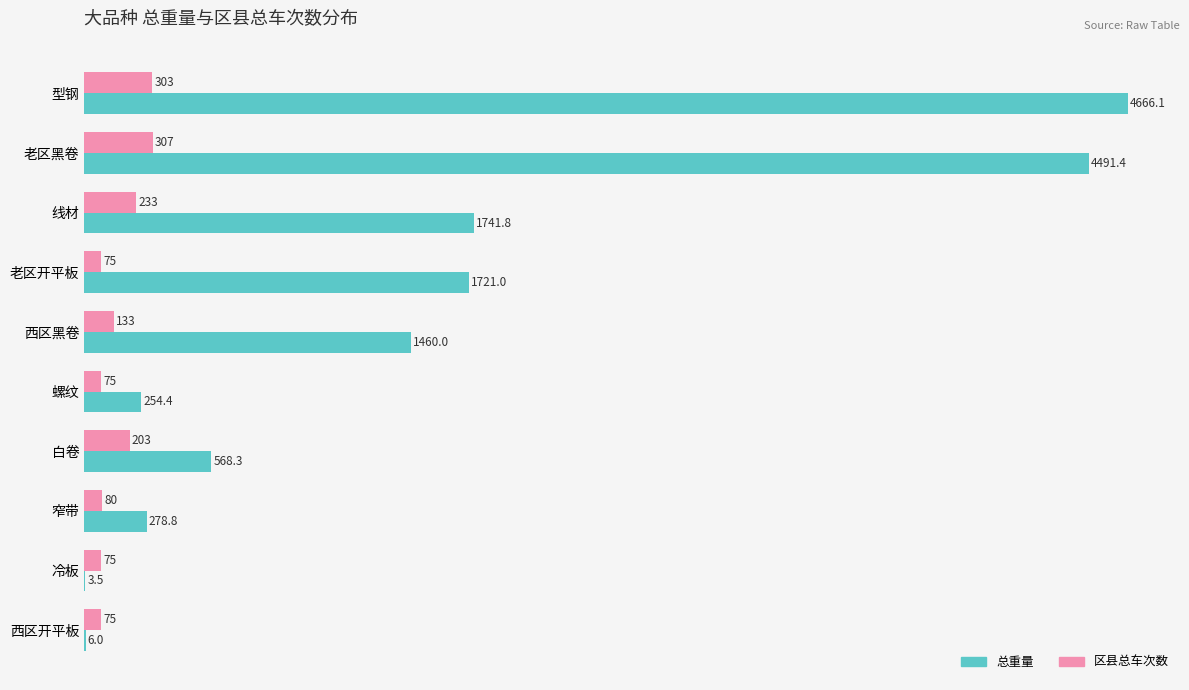

What is the sum of the 区县总车次数 values at 线材 and 老区开平板?

308.0